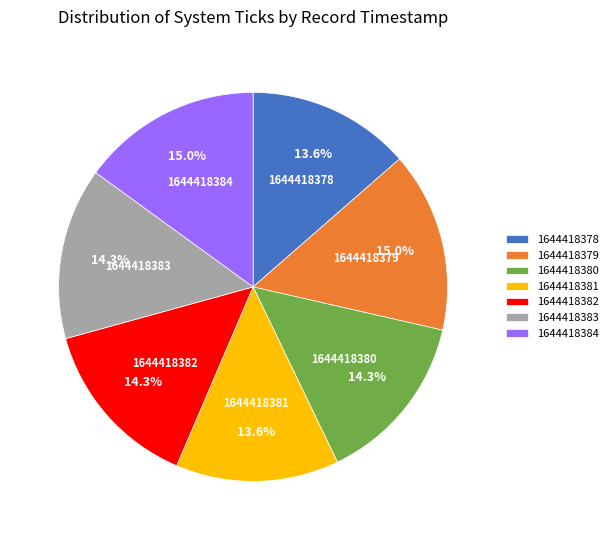

To the nearest percent, what percentage of the pie is 1644418381?

14%